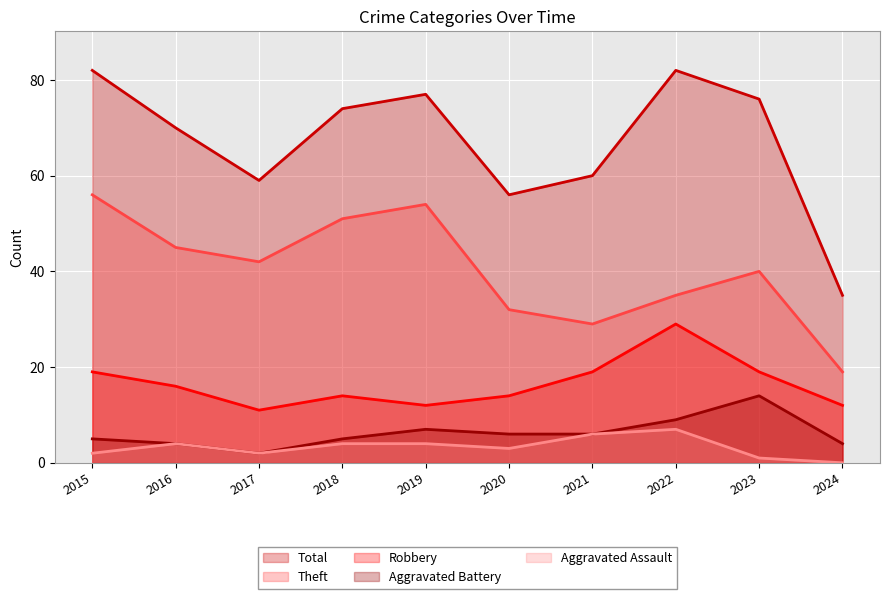

Rank the categories by Aggravated Battery value from highest to lowest.

2023, 2022, 2019, 2020, 2021, 2015, 2018, 2016, 2024, 2017